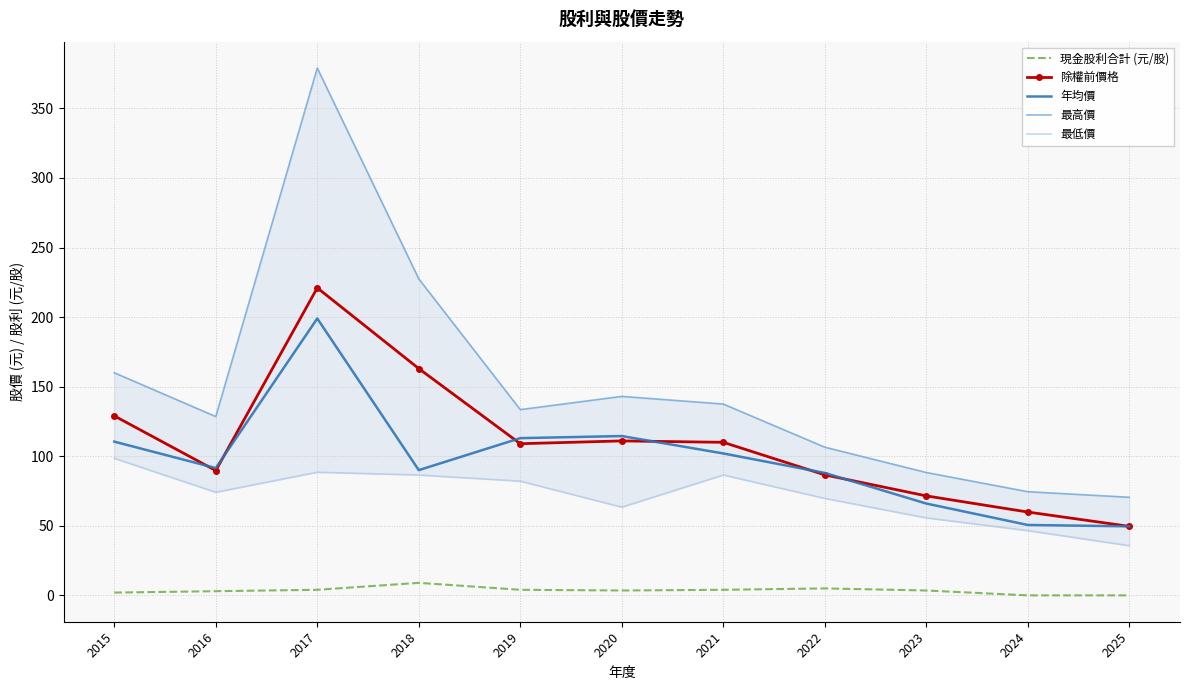

How many values in the 最低價 series are below 74?

5